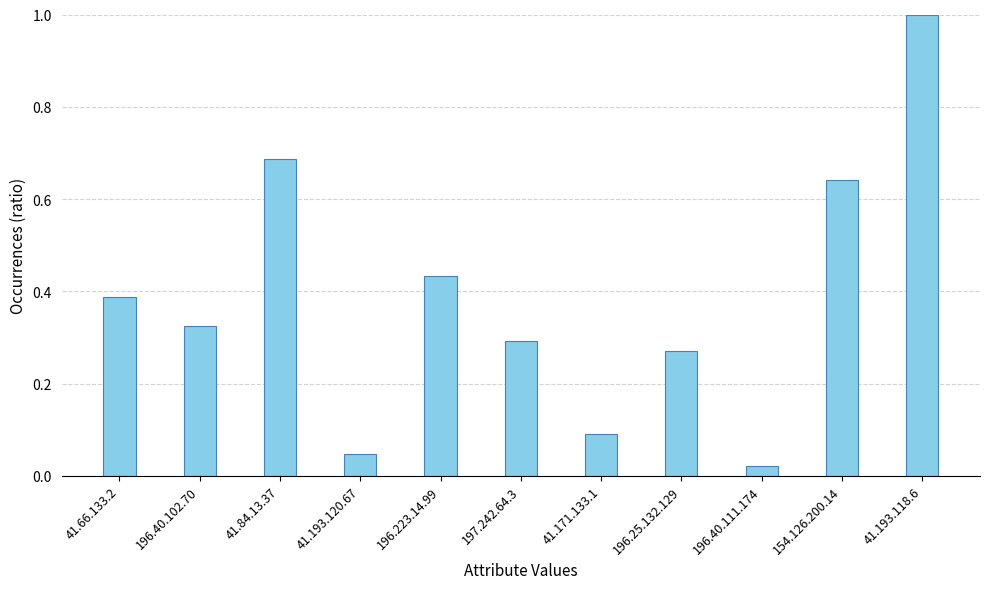

Rank the categories by value from highest to lowest.

41.193.118.6, 41.84.13.37, 154.126.200.14, 196.223.14.99, 41.66.133.2, 196.40.102.70, 197.242.64.3, 196.25.132.129, 41.171.133.1, 41.193.120.67, 196.40.111.174